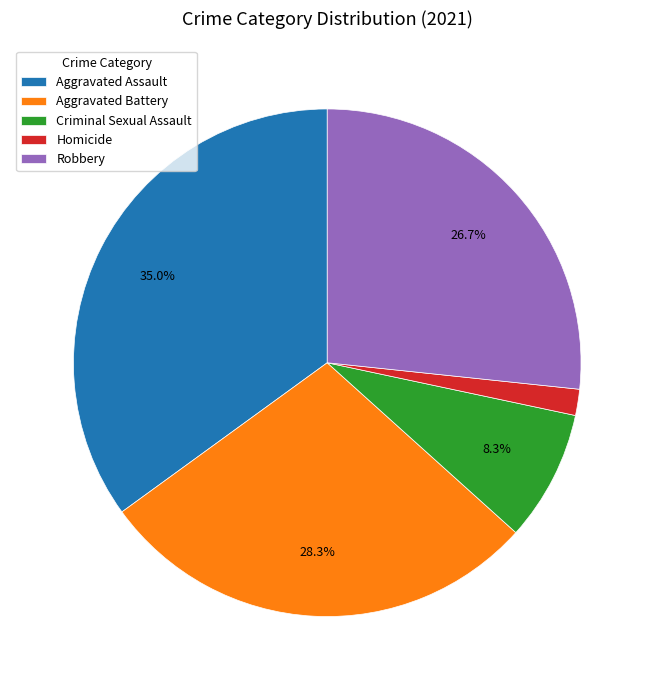

How much of the chart is everything except Robbery?

73.3%